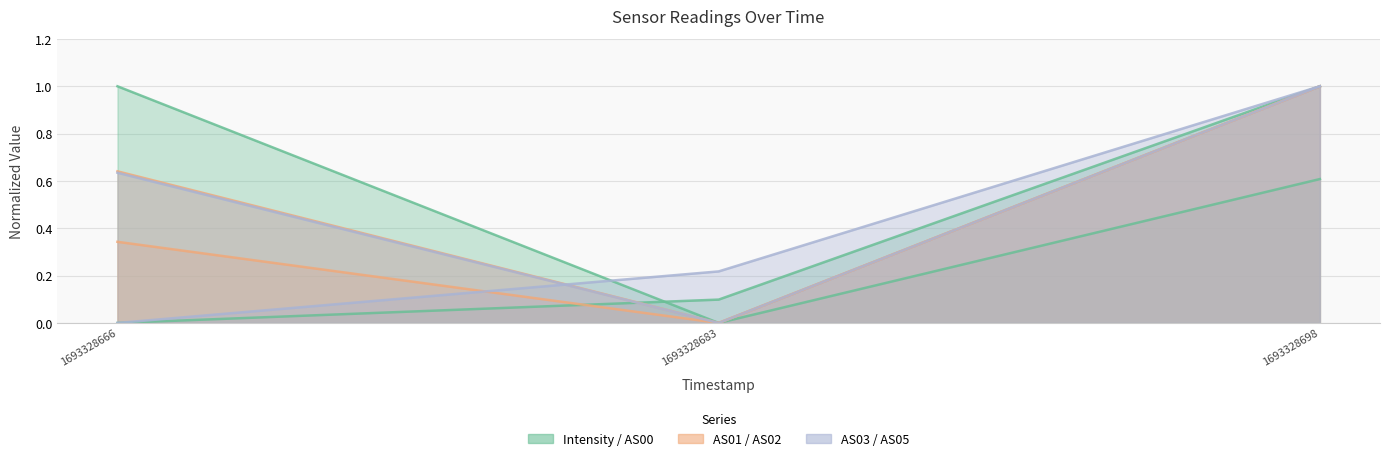

At which category is the sum across all series the highest?

1693328698